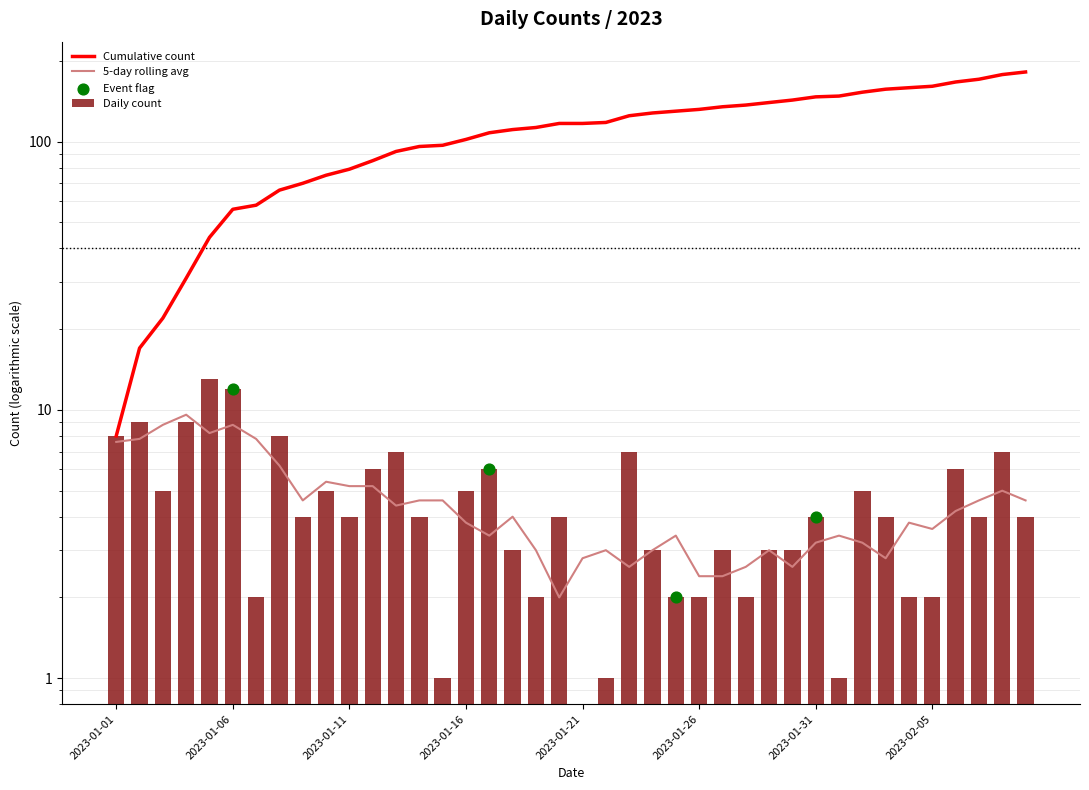

What is the change in value from 2023-02-01 to 2023-02-08?

+6